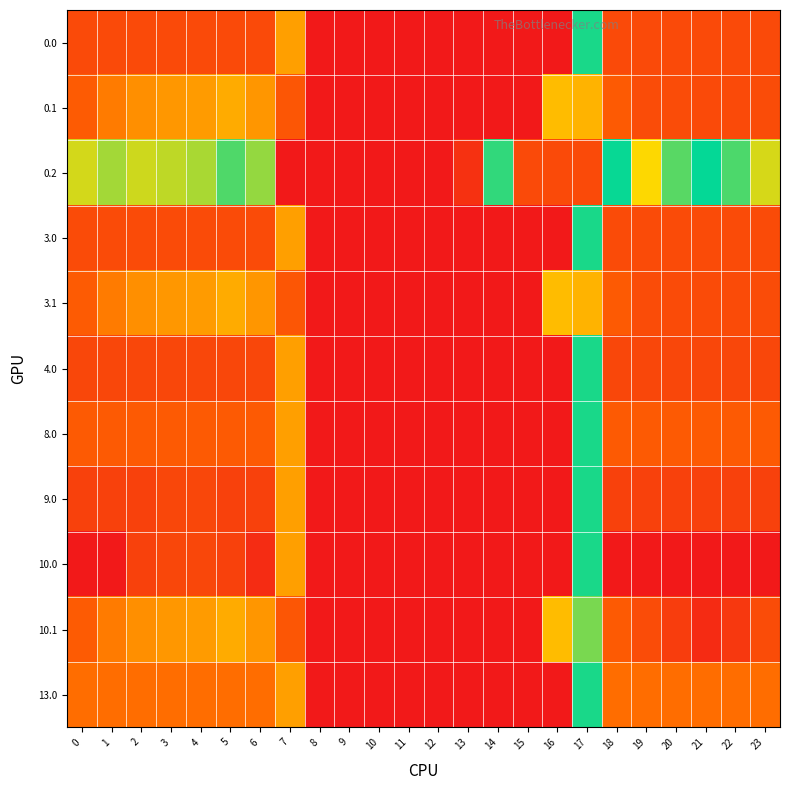

Rank the series at 14 from lowest to highest value.

0.0, 0.1, 3.0, 3.1, 4.0, 8.0, 9.0, 10.0, 10.1, 13.0, 0.2